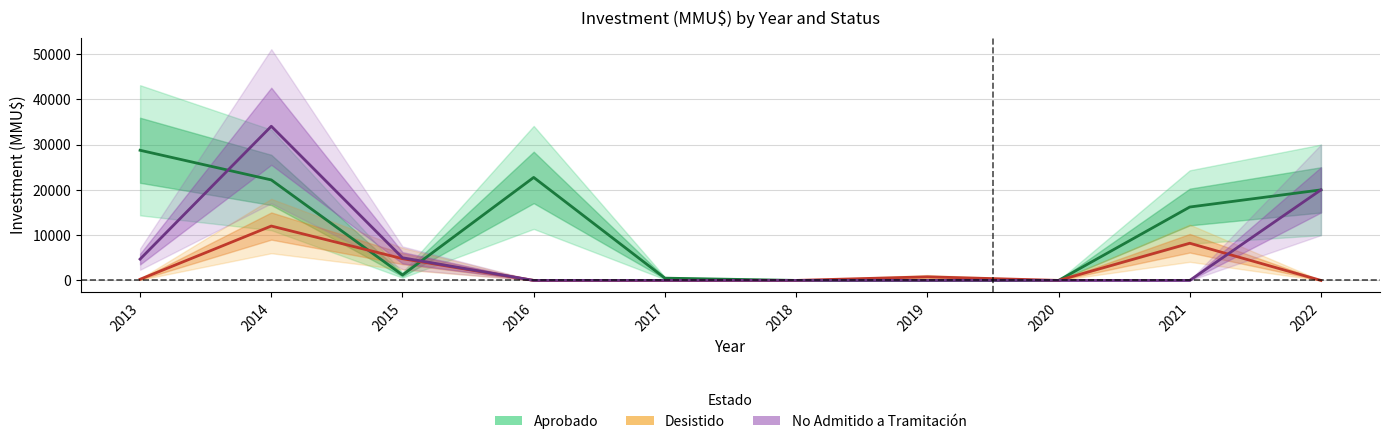

Is it true that Aprobado equals 0 at 2018?

True